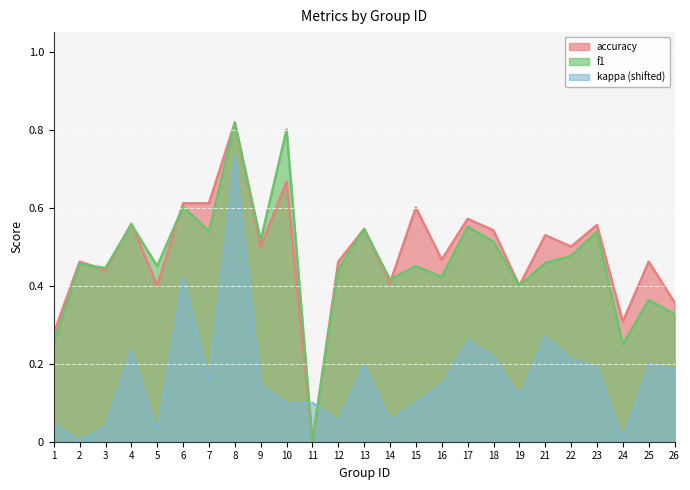

The value of kappa at 16 is 0.2. True or false?

False